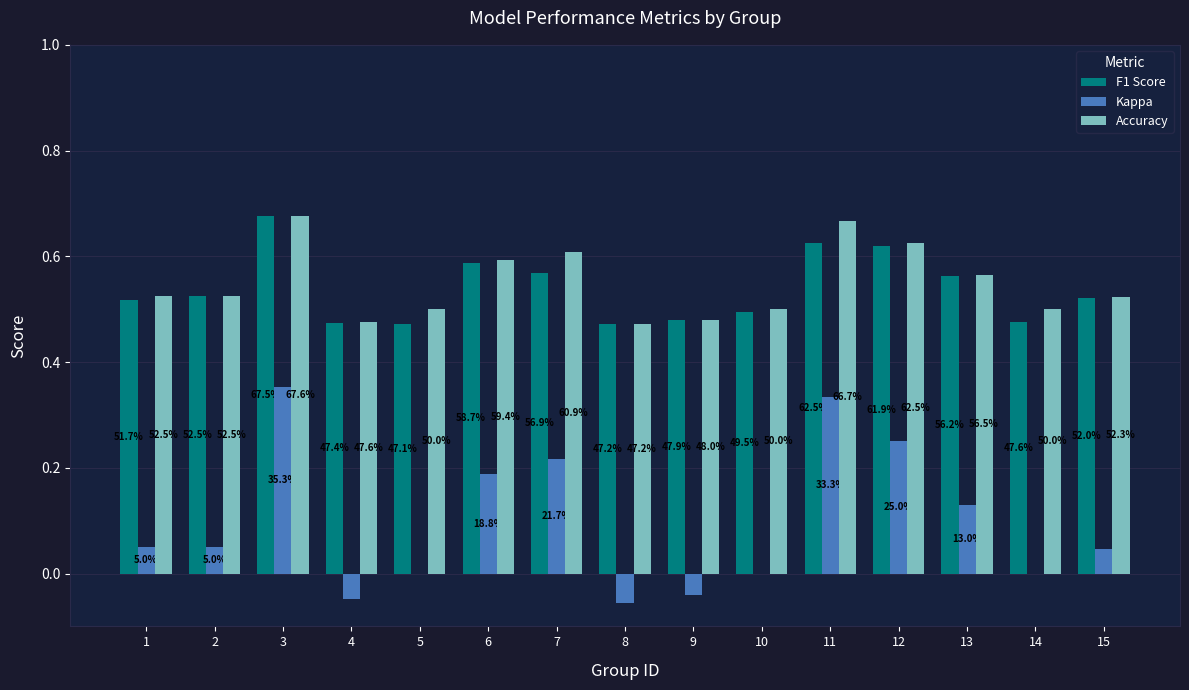

Reading left to right, transcribe all the data shown in this chart.

F1 Score: 1=0.5	2=0.5	3=0.7	4=0.5	5=0.5	6=0.6	7=0.6	8=0.5	9=0.5	10=0.5	11=0.6	12=0.6	13=0.6	14=0.5	15=0.5
Kappa: 1=0.1	2=0.1	3=0.4	4=-0.0	5=0.0	6=0.2	7=0.2	8=-0.1	9=-0.0	10=0.0	11=0.3	12=0.2	13=0.1	14=0.0	15=0.0
Accuracy: 1=0.5	2=0.5	3=0.7	4=0.5	5=0.5	6=0.6	7=0.6	8=0.5	9=0.5	10=0.5	11=0.7	12=0.6	13=0.6	14=0.5	15=0.5